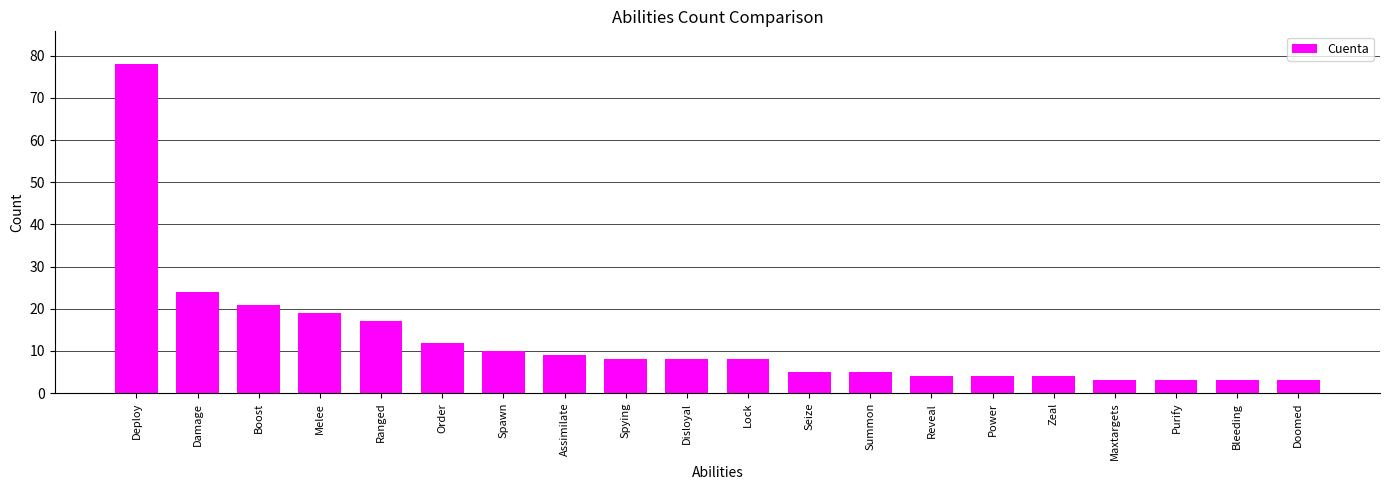

True or false: the data shows 4 at Zeal.

True